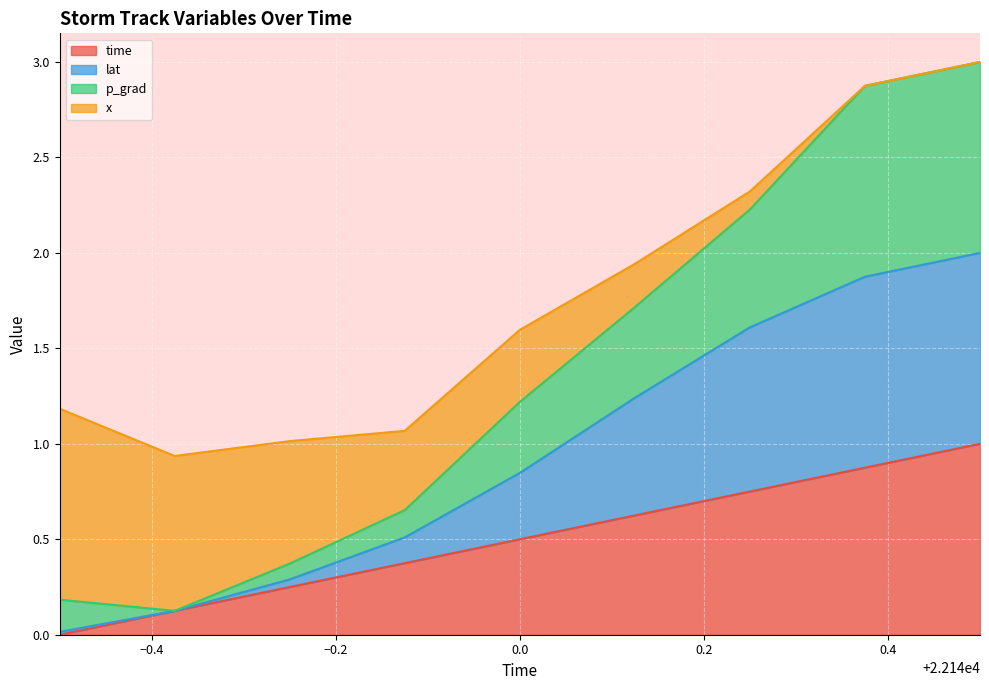

Where is the first local minimum for p_grad?

22139.625